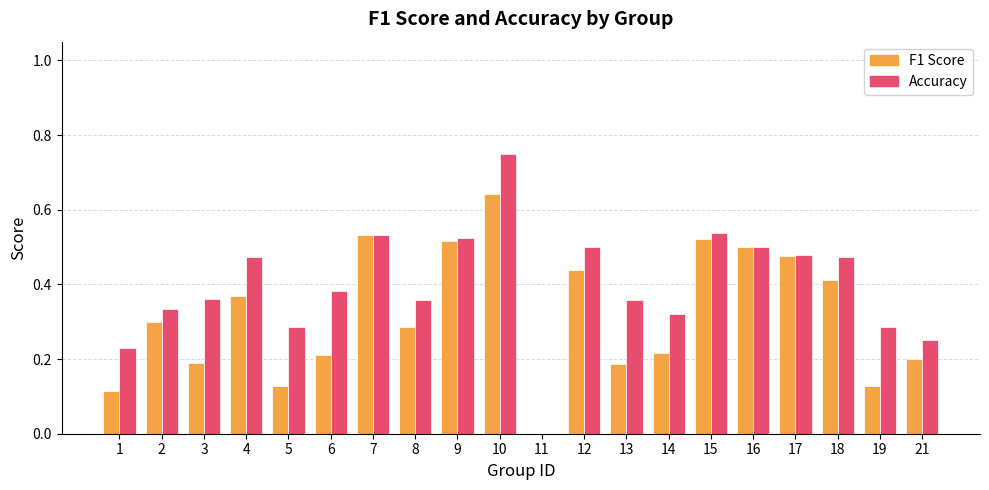

At which category is the sum across all series the highest?

10